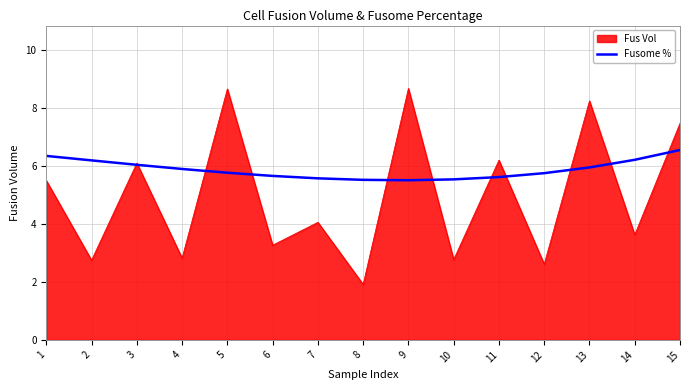

Does the chart have visible grid lines?

Yes